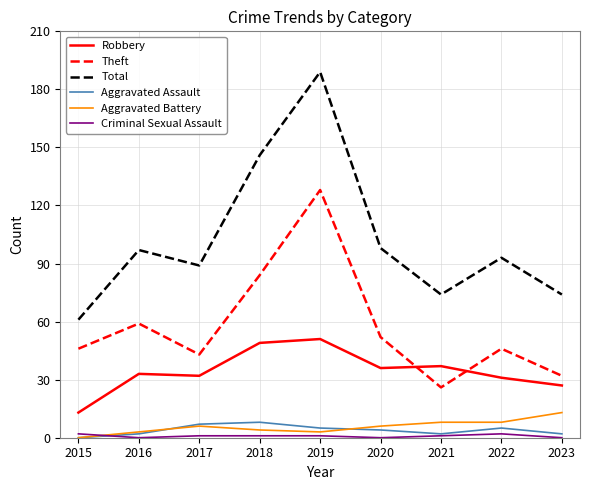

Count the number of data series in this chart.

6